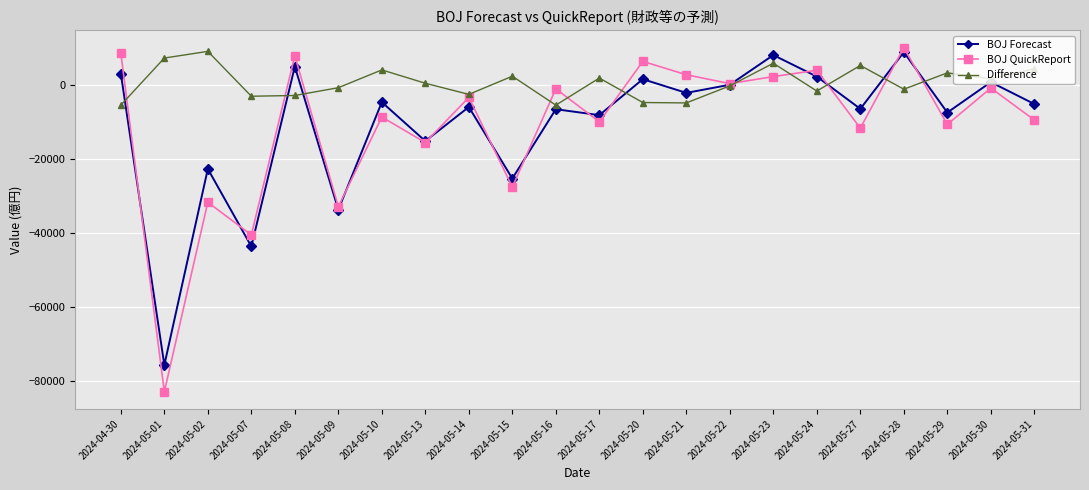

Which series has the largest total across all categories?

Difference